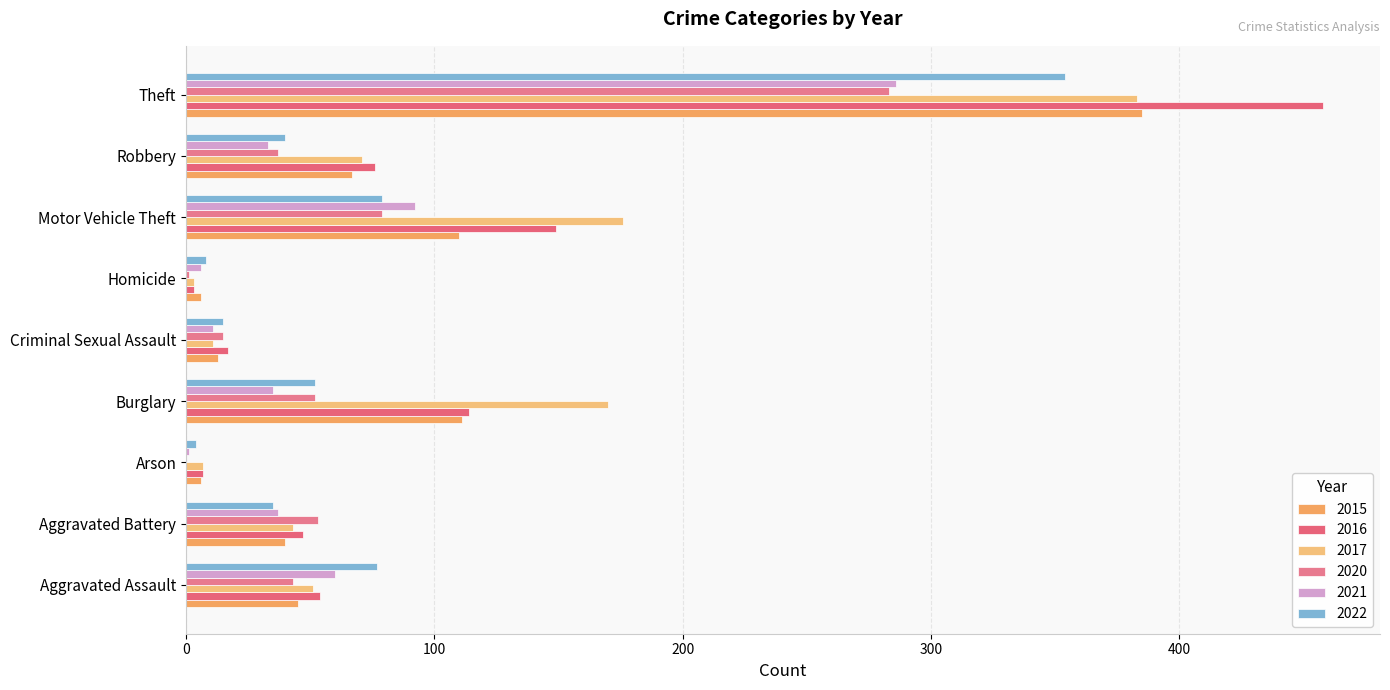

Count the number of categories in the chart.

9